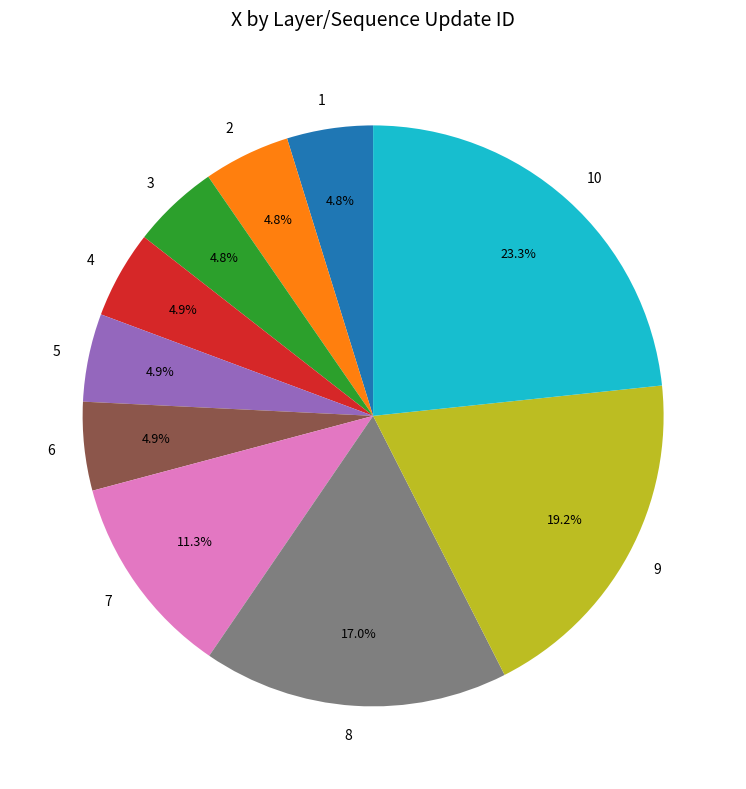

How many segments does this pie chart have?

10